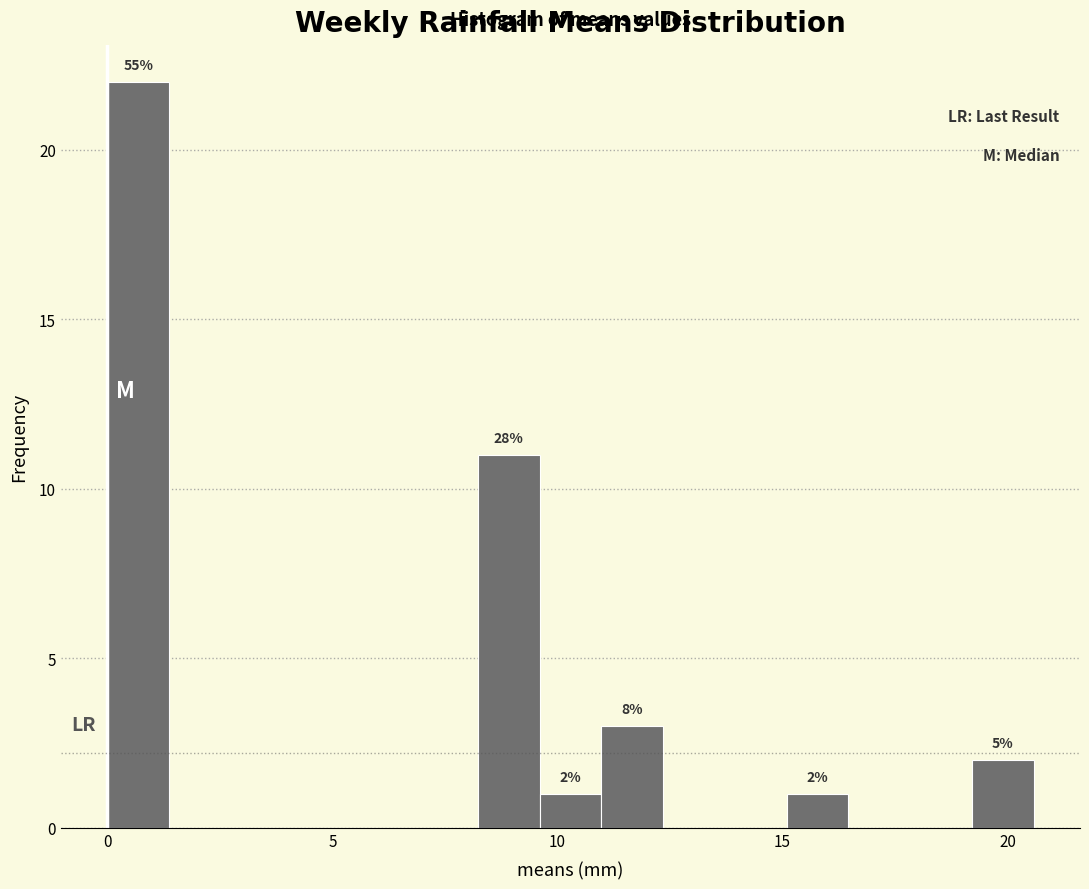

Read against the x-axis, roughly where is the centre of the tallest bar?

0.5